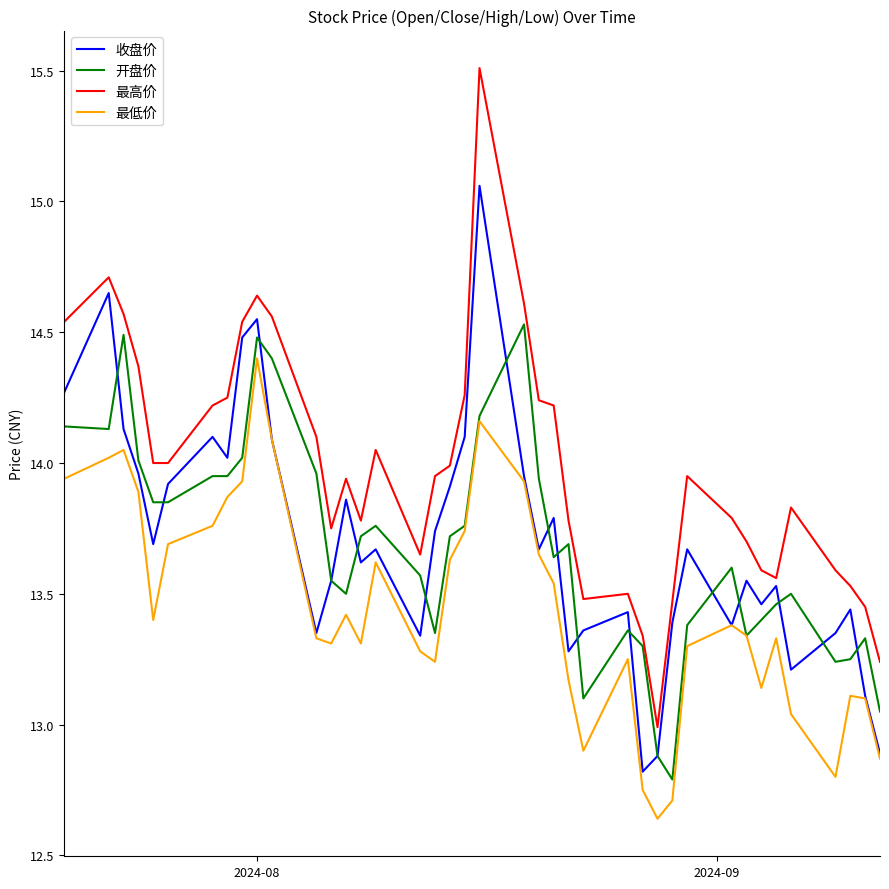

What is the maximum value shown in the chart?

15.5